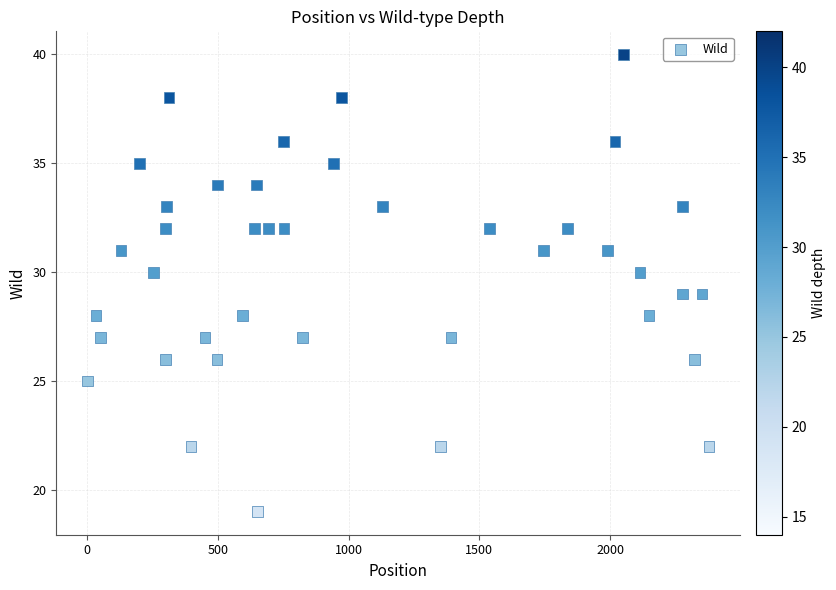

What is the range of X values (max minus min)?

2375